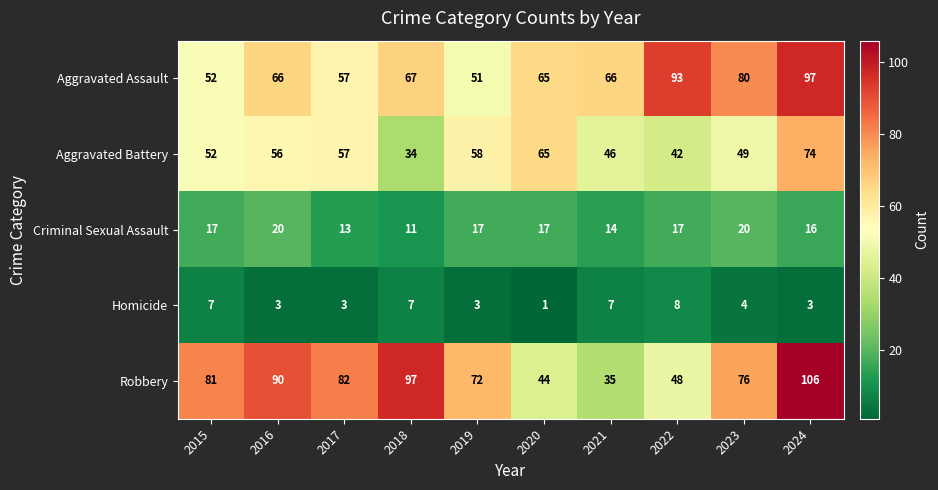

Which category has the lowest value across all series?

2020